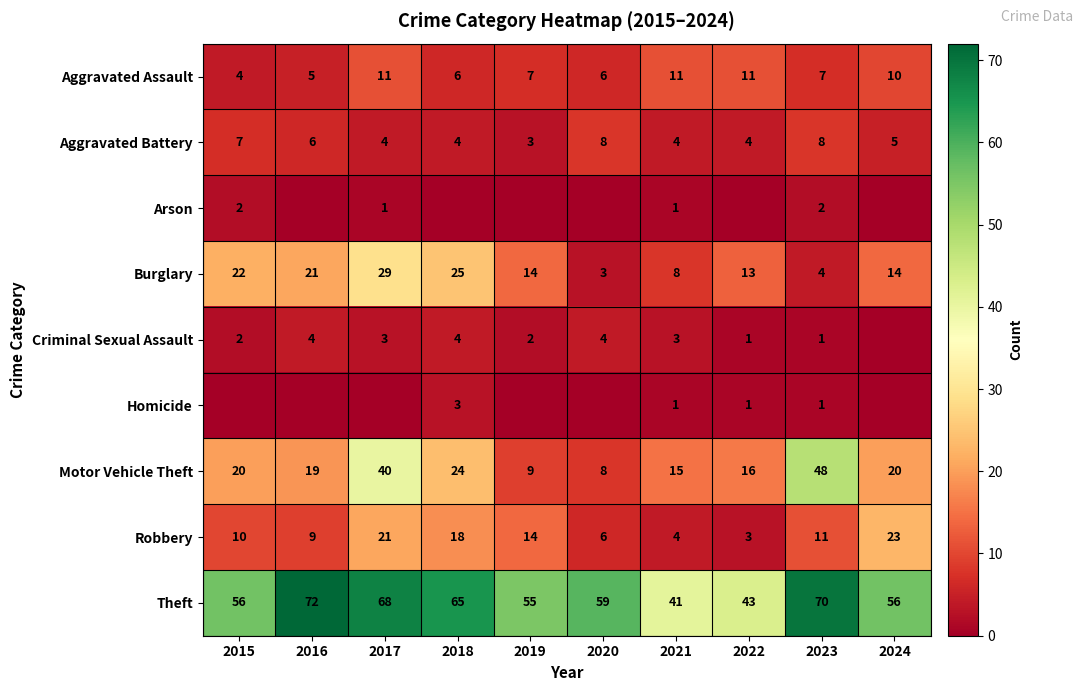

True or false: Robbery has a value of 29 at 2018.

False